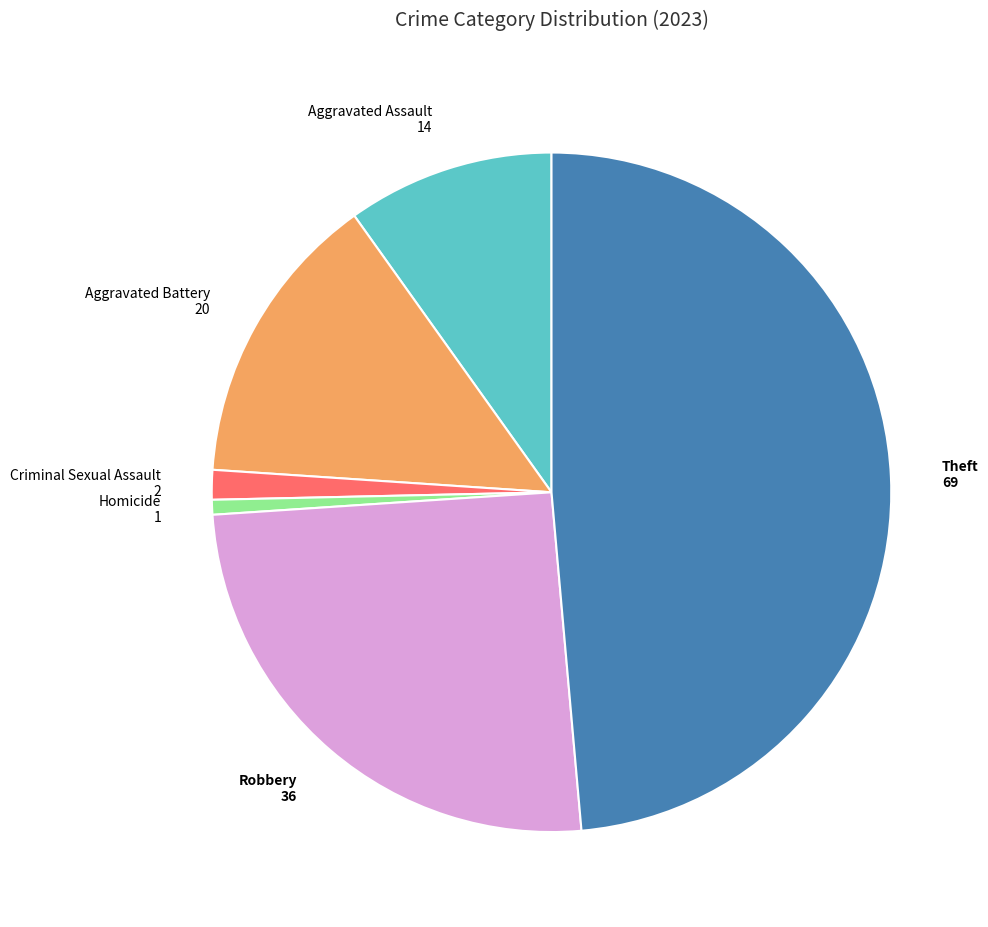

How many slices are in this pie chart?

6